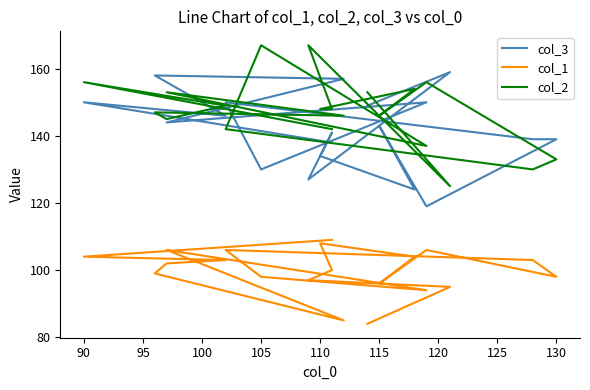

How many lines are shown in the chart?

3